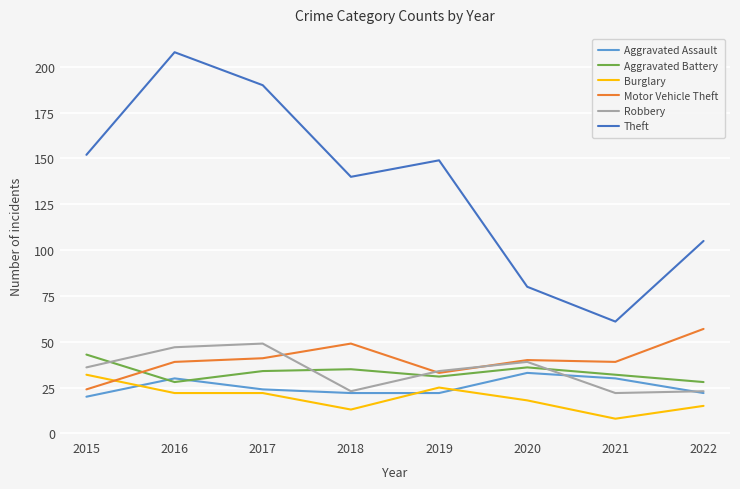

What is the difference between the Aggravated Battery values at 2022 and 2017?

6